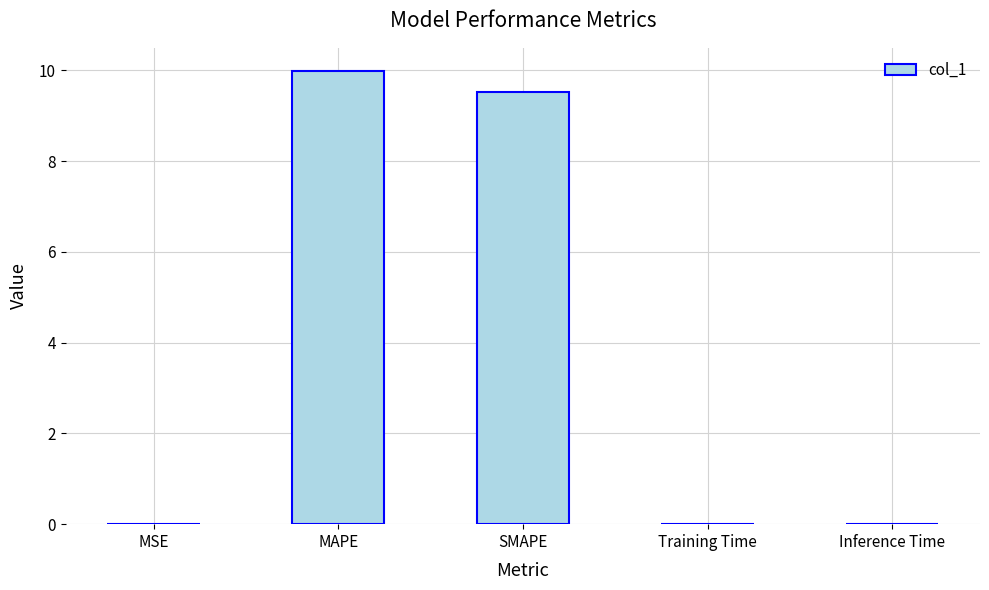

What is the change in value from MAPE to SMAPE?

-0.5